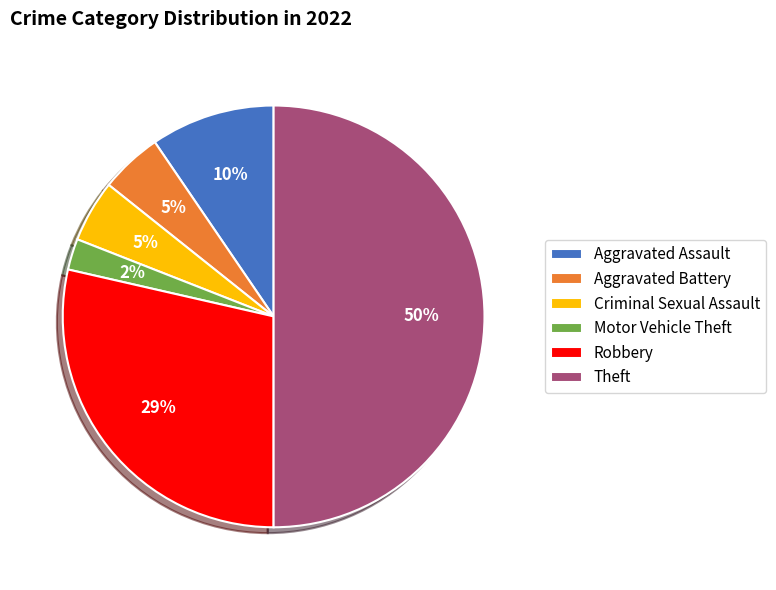

Between Robbery and Aggravated Battery, which is larger?

Robbery